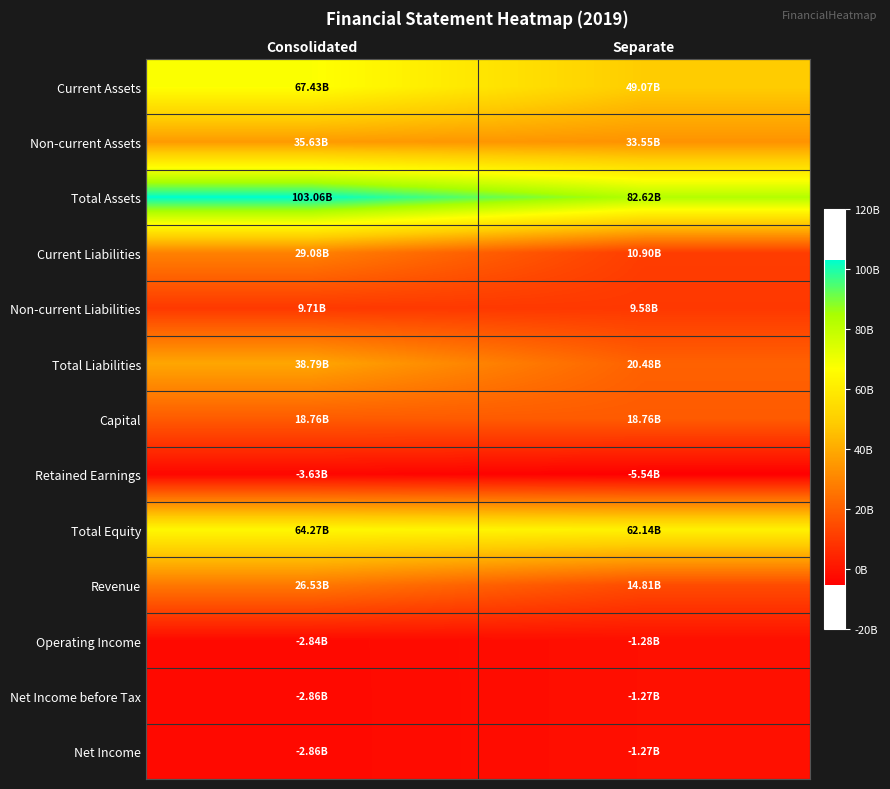

Which series has the widest spread of values?

Total Assets